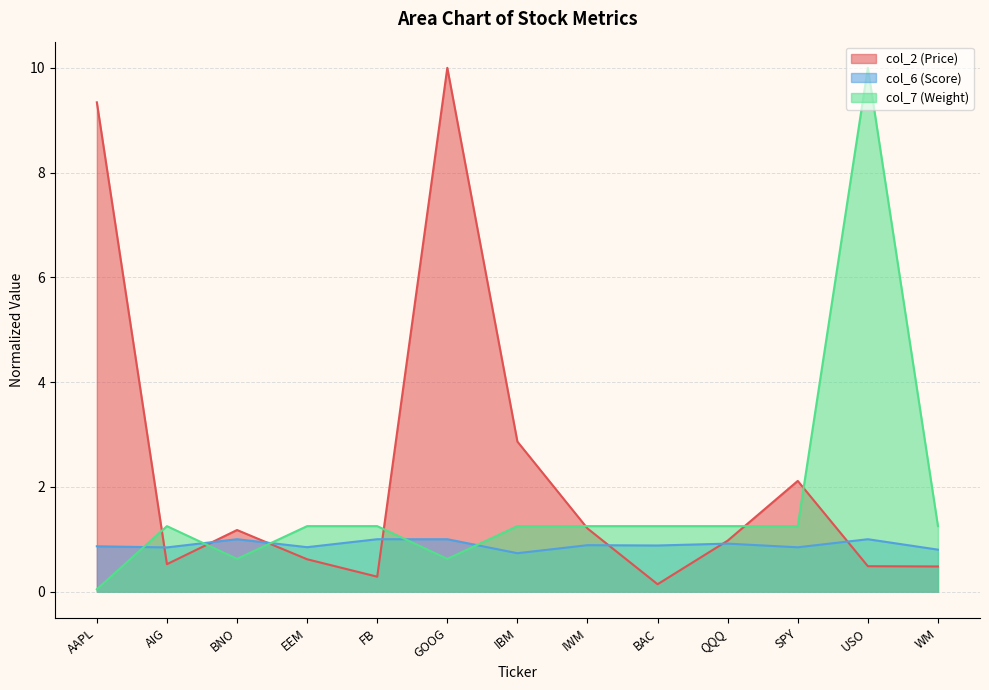

What is the difference between the maximum and minimum values in the col_6 (Score) series?

0.3